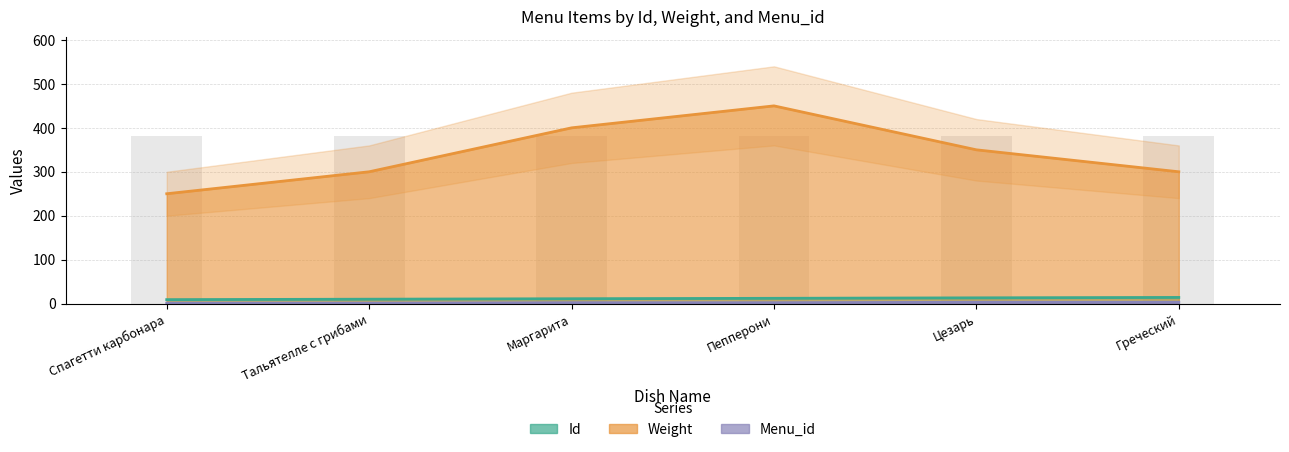

What is the label of the 1st bar from the left?

Спагетти карбонара